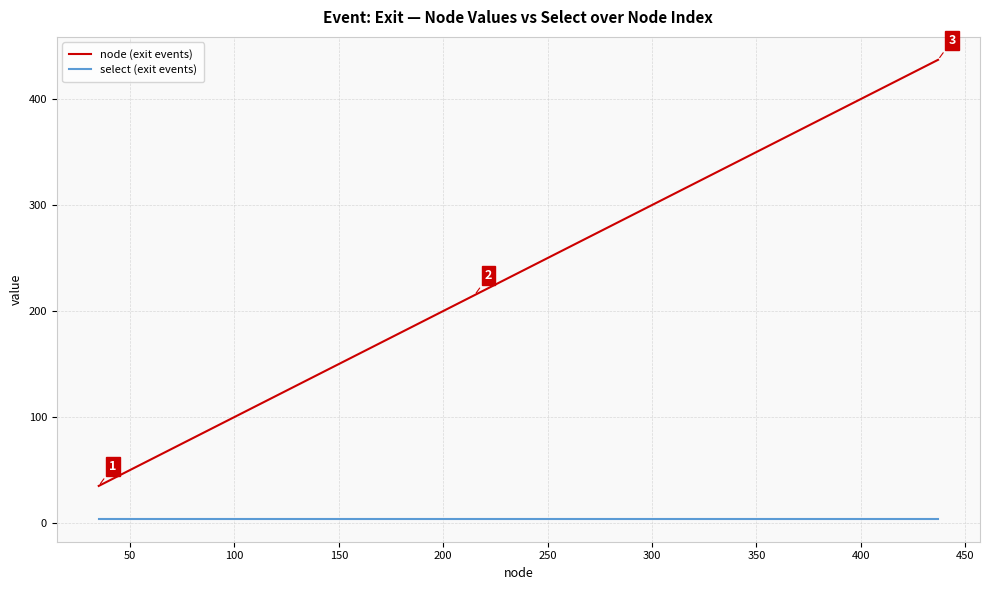

How many lines are shown in the chart?

2